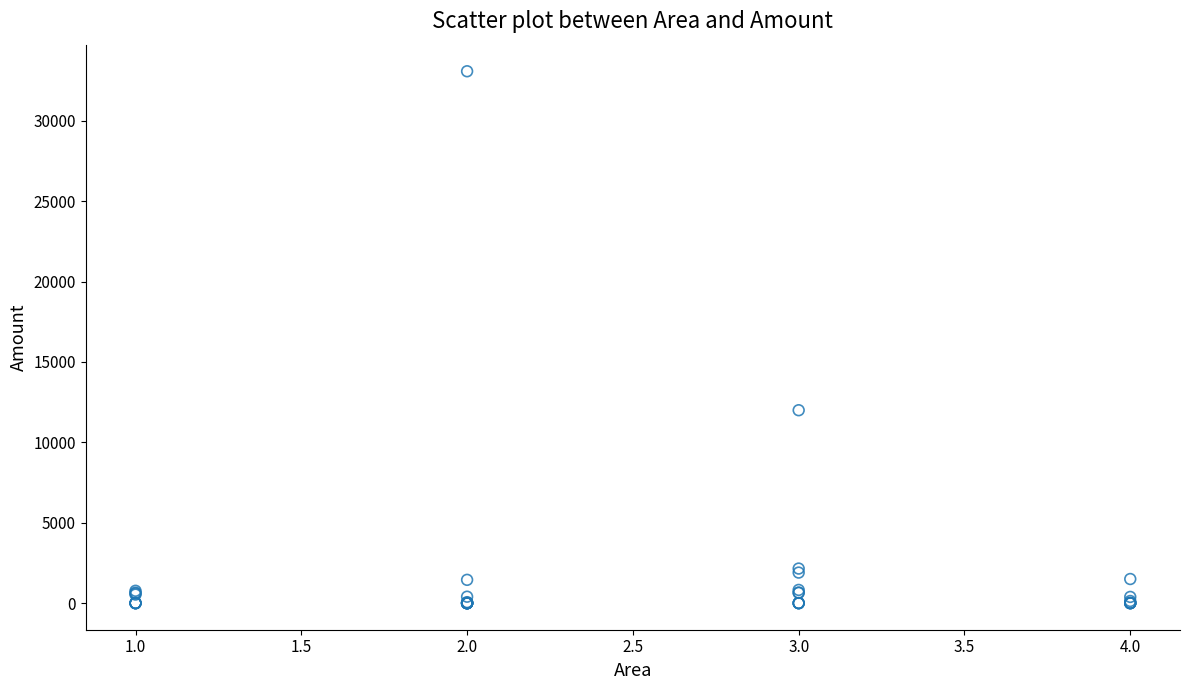

What Y value in the scatter plot is closest to 16542?

12000.0